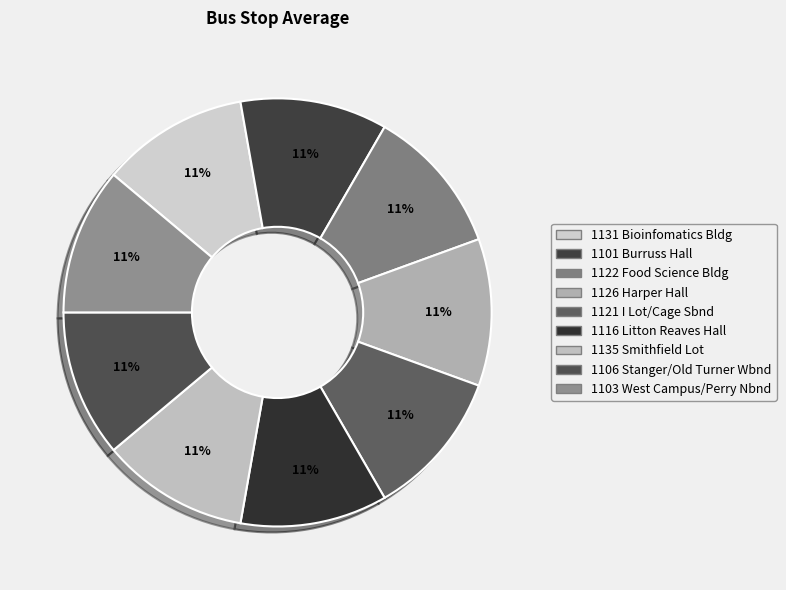

Does 1116 Litton Reaves Hall represent more than half of the total?

No